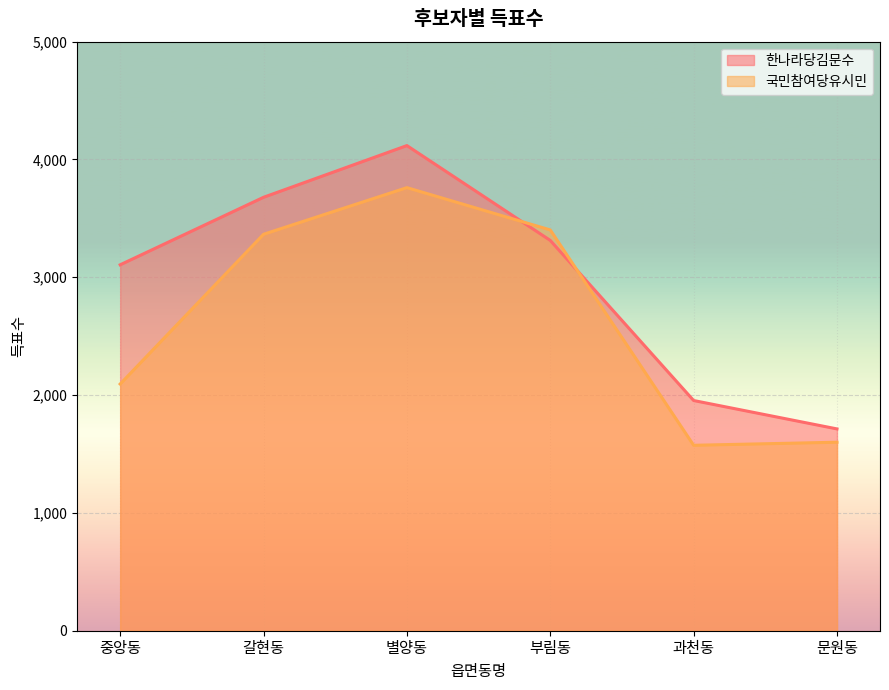

Which category has the highest value in the 한나라당김문수 series?

별양동